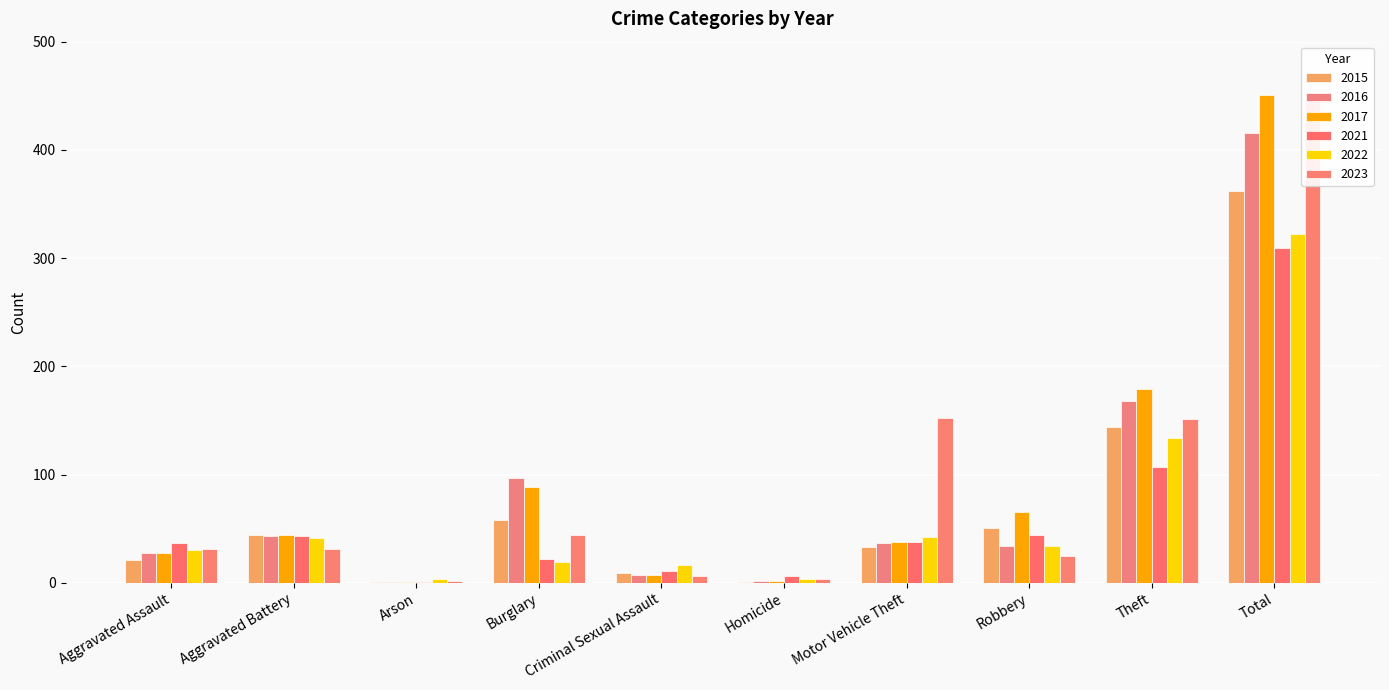

What position from the right is Criminal Sexual Assault?

6